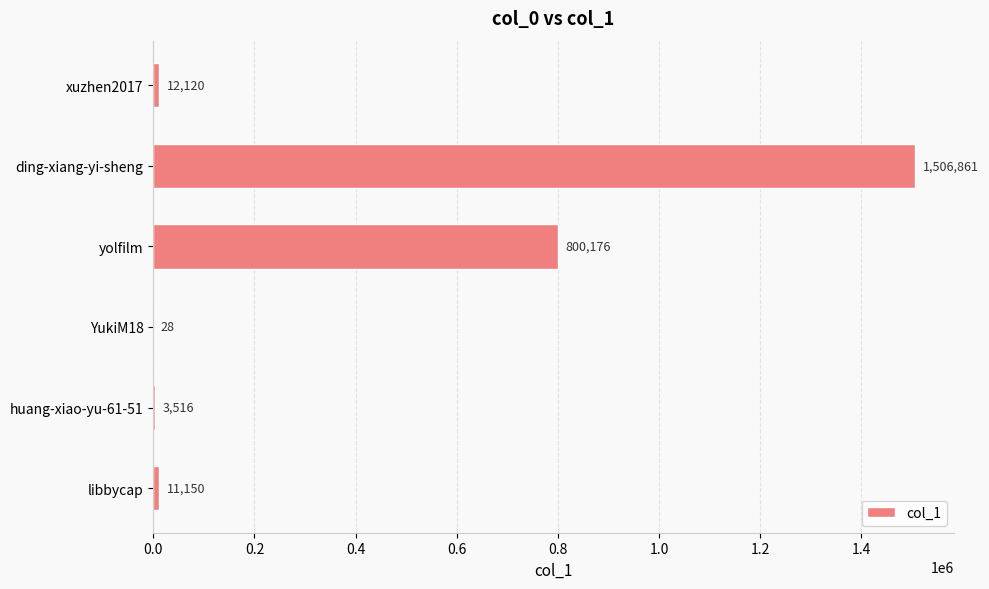

Which has a higher value, xuzhen2017 or huang-xiao-yu-61-51?

xuzhen2017